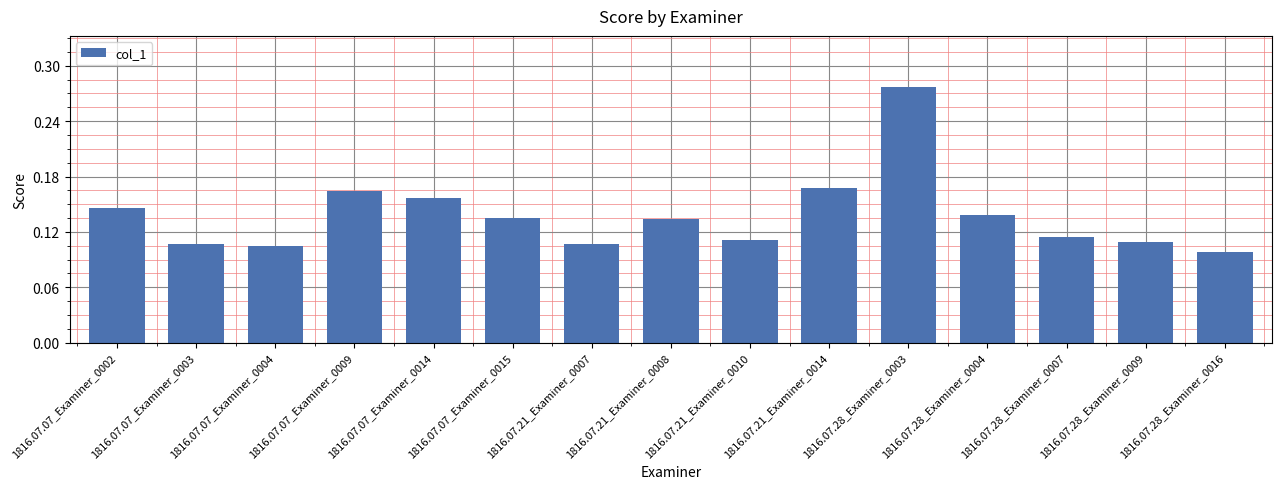

Count the values in the range 0 to 1.

15